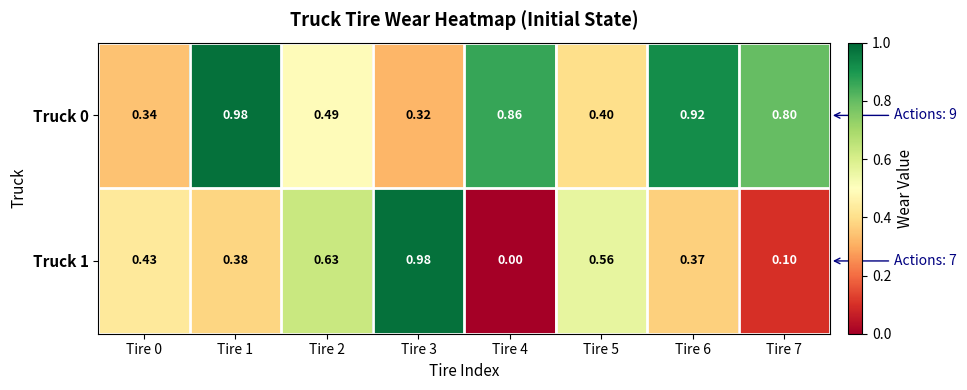

Is the value of Truck 1 at Tire 3 greater than the value of Truck 0 at Tire 6?

Yes